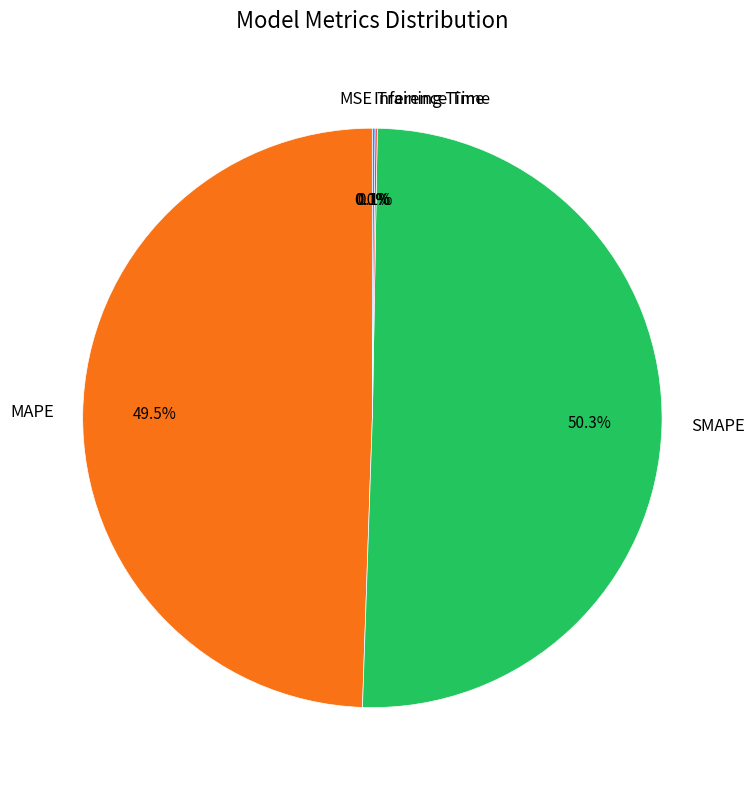

How much of the chart is everything except SMAPE?

49.7%